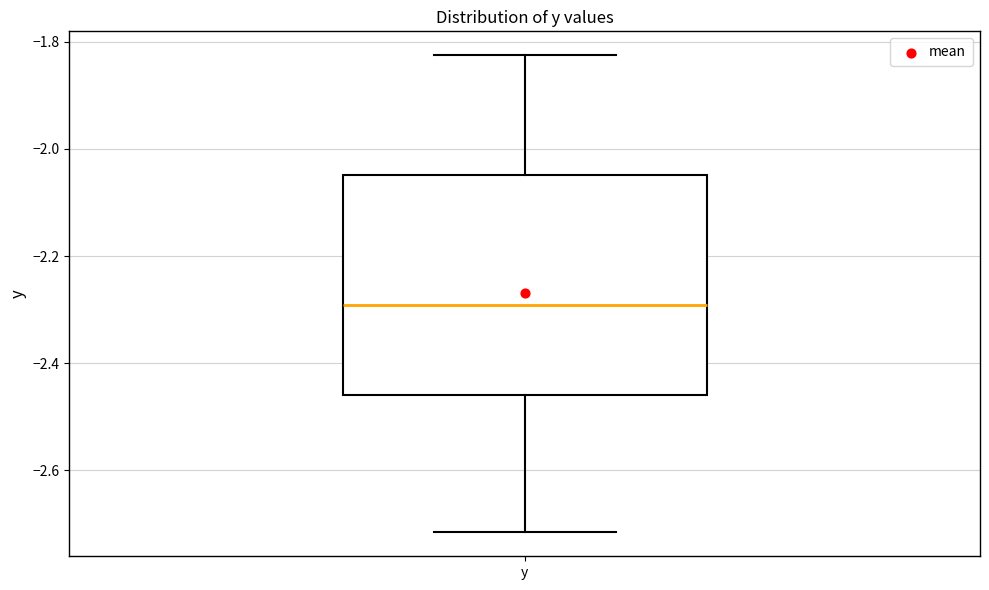

Transcribe this box plot: give where the median line is, the range the box spans, and where the two whiskers end, as read against the y-axis. The values are not printed on the chart, so give them approximately, as read against the axis.

median -2.30, box -2.46 to -2.04, whiskers -2.72 to -1.82